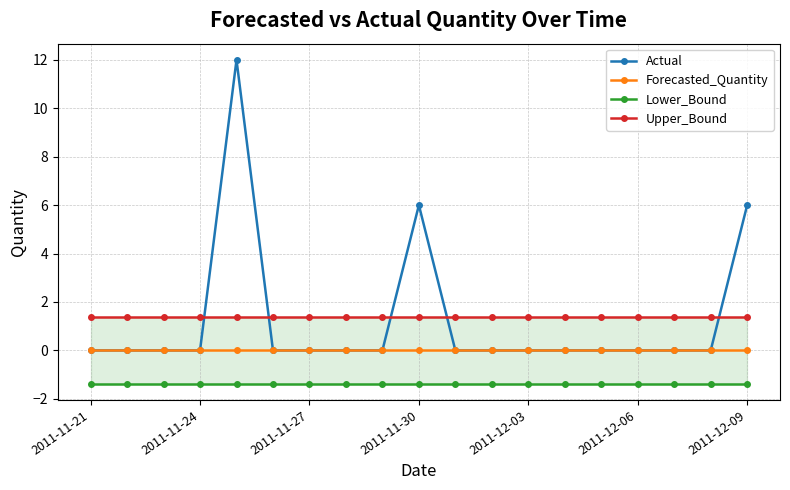

How many data points in Actual are above 0?

3